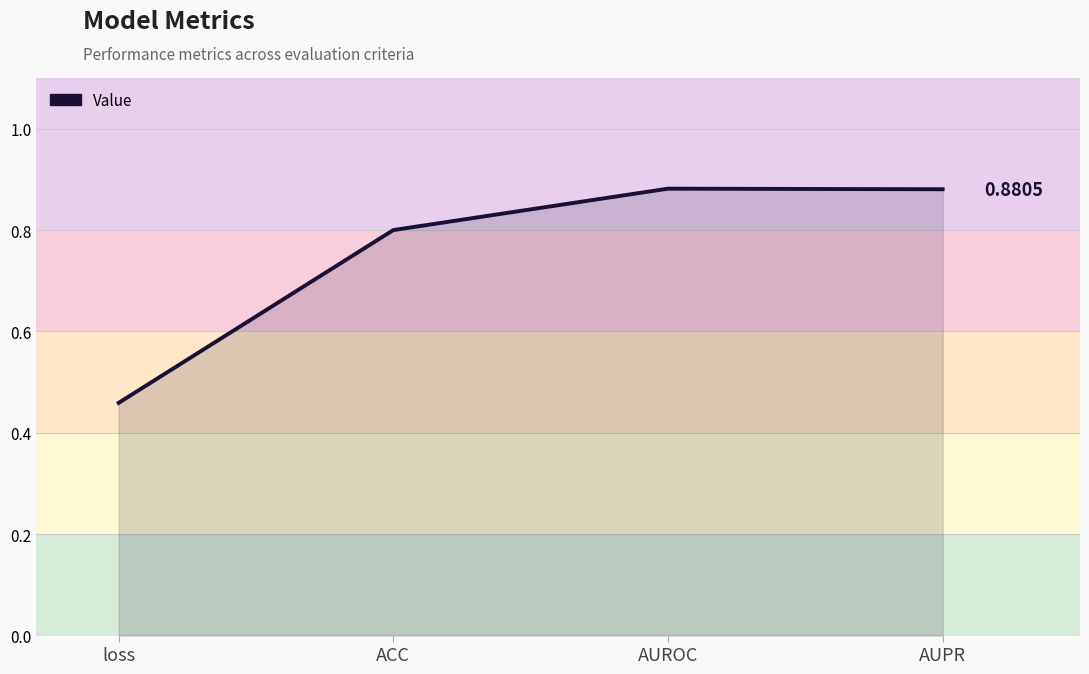

At which category does the data reach its first local peak?

AUROC